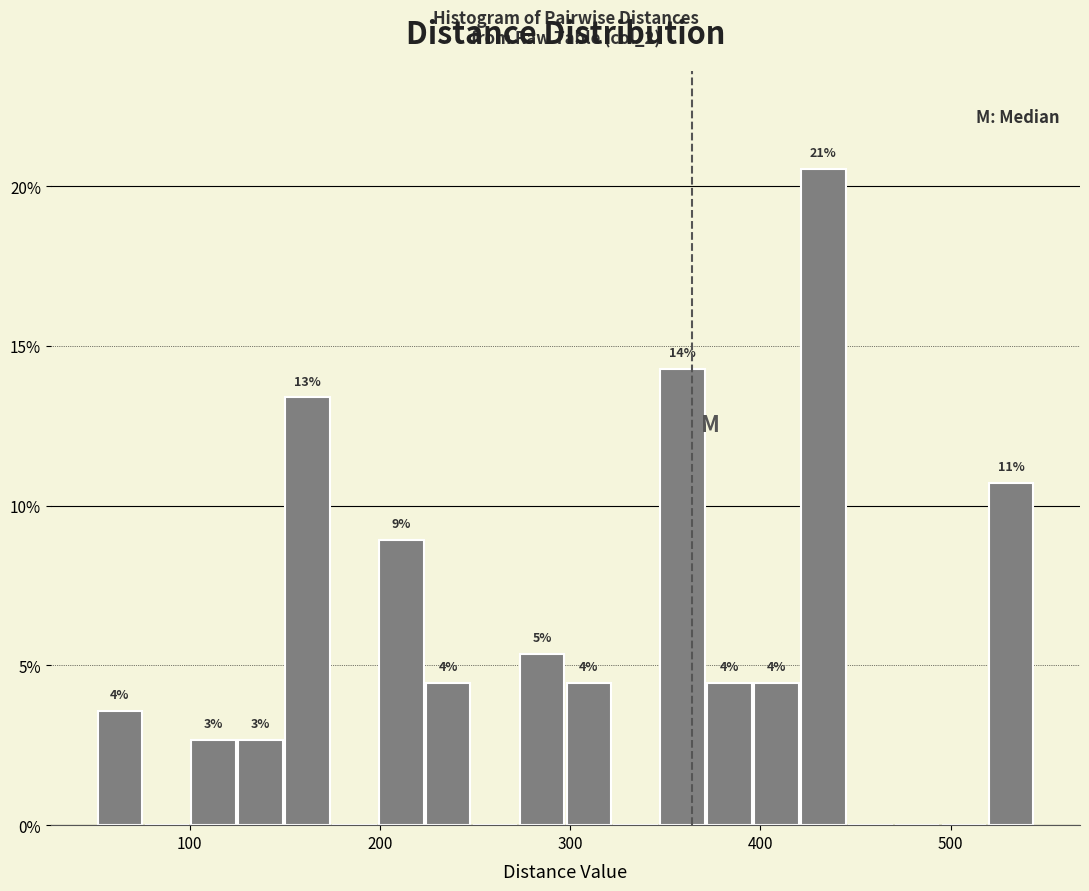

Around what value on the x-axis is the tallest bar? Give the approximate position of its centre, as read against the axis.

430